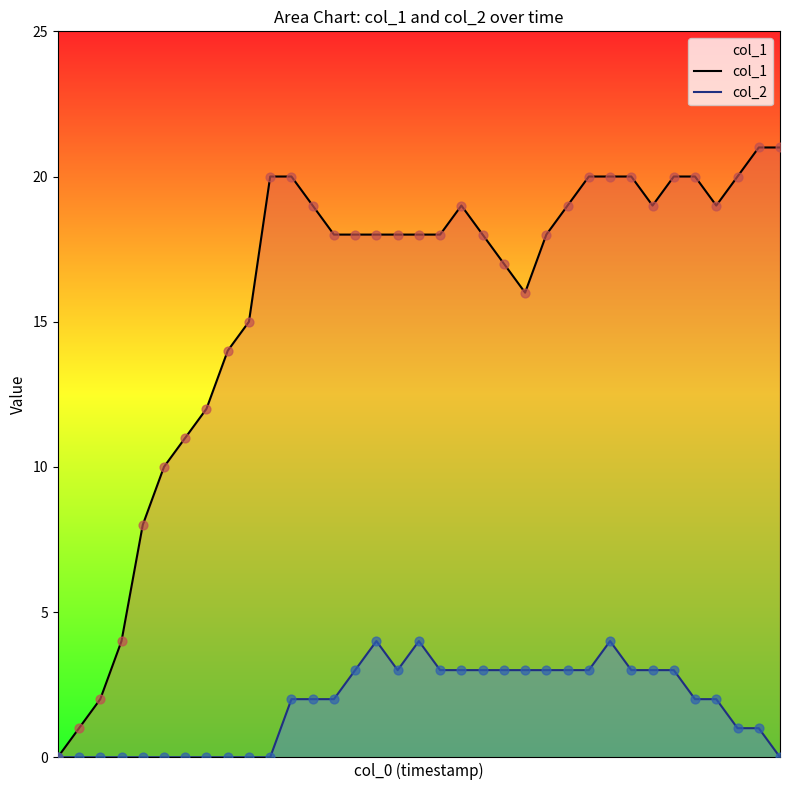

What is the total value across all series at 18?

21